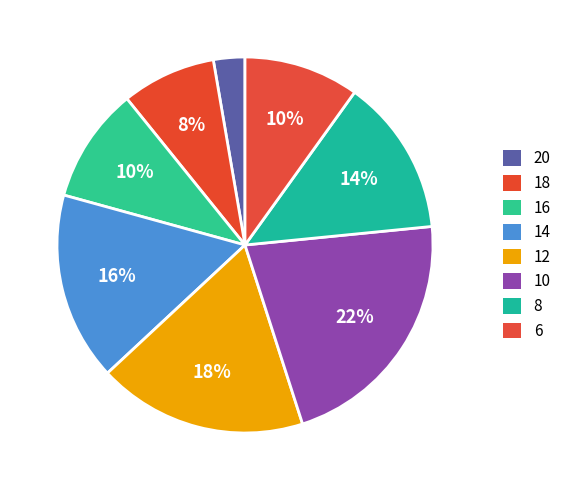

Does 12 represent more than half of the total?

No